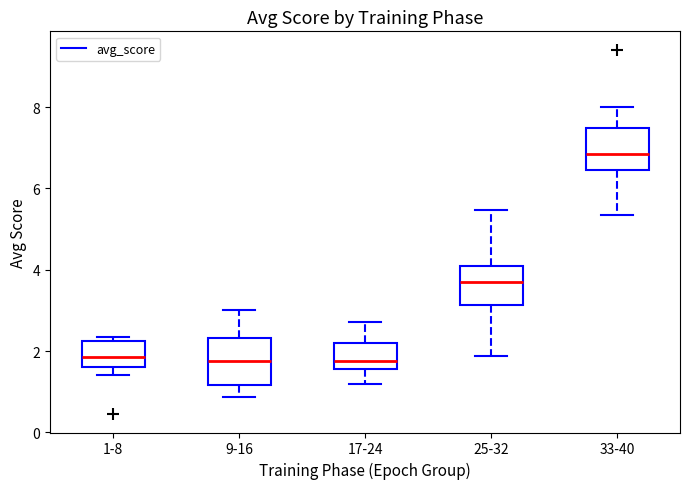

Which box's median line is the highest?

33-40